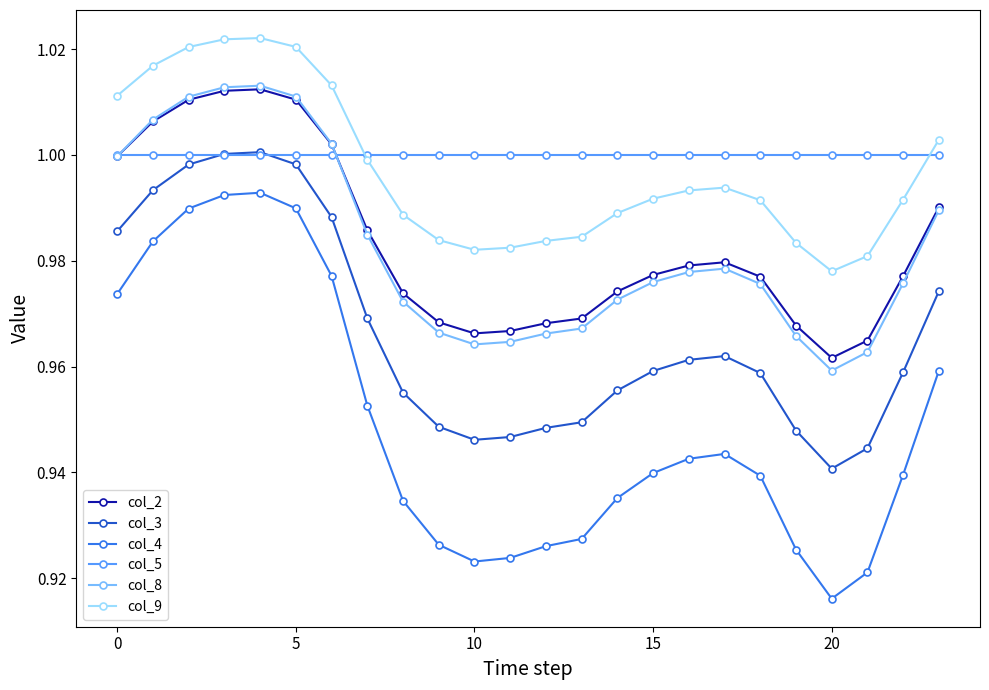

True or false: col_4 and col_5 cross at least once.

False